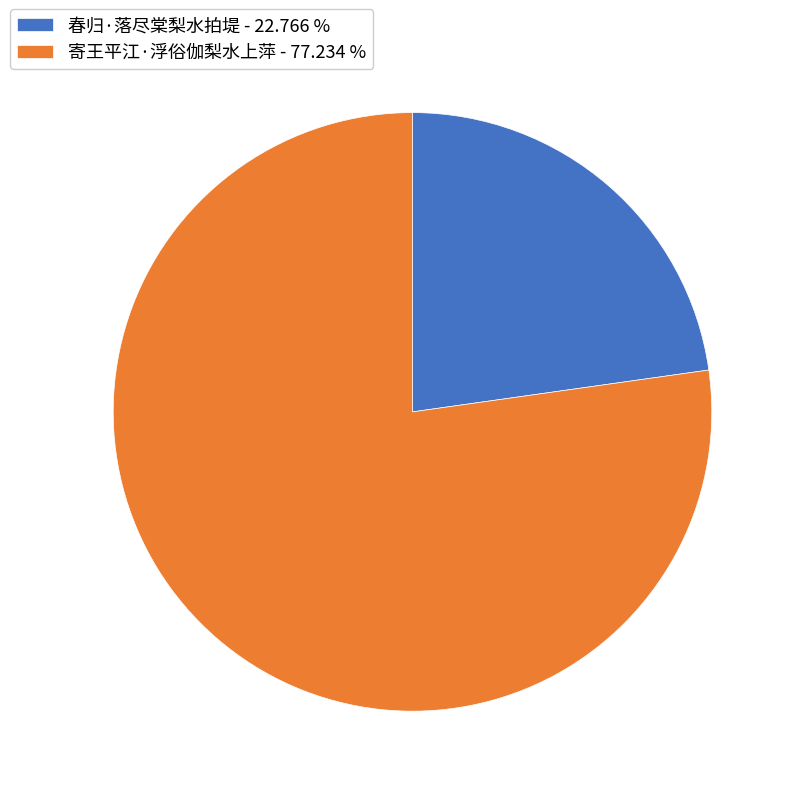

Which has a higher value, 寄王平江·浮俗伽梨水上萍 - 77.234 % or 春归·落尽棠梨水拍堤 - 22.766 %?

寄王平江·浮俗伽梨水上萍 - 77.234 %